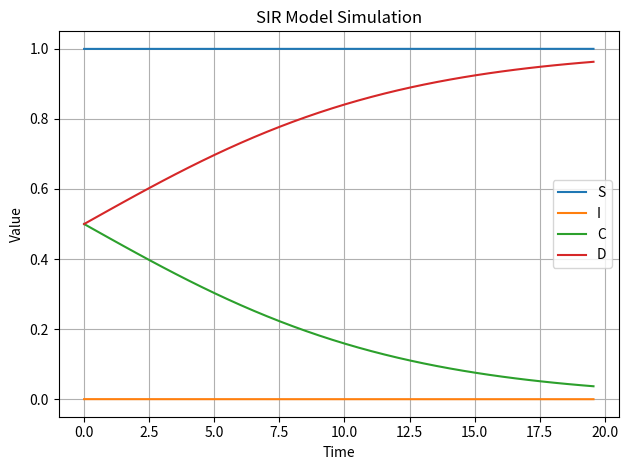

Which series has the largest total across all categories?

S